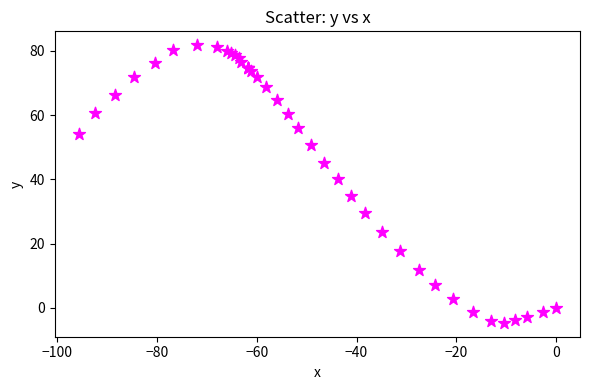

What Y value in the scatter plot is closest to 38?

40.0